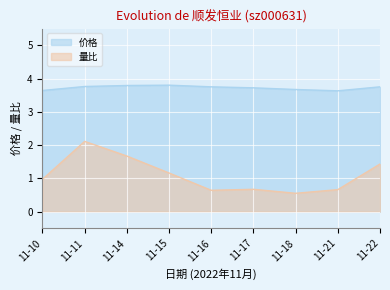

Which series has the largest range (max minus min)?

量比